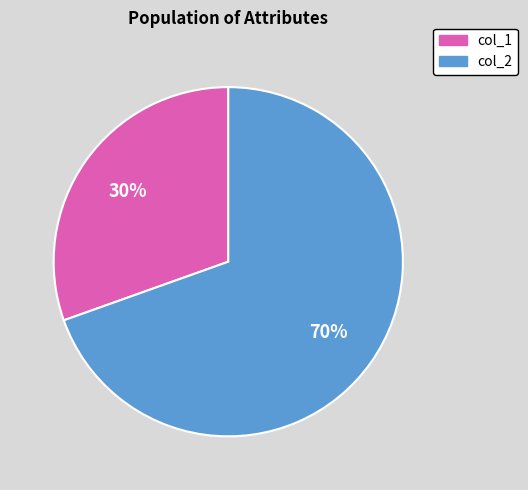

To the nearest percent, what is the average slice percentage?

50%